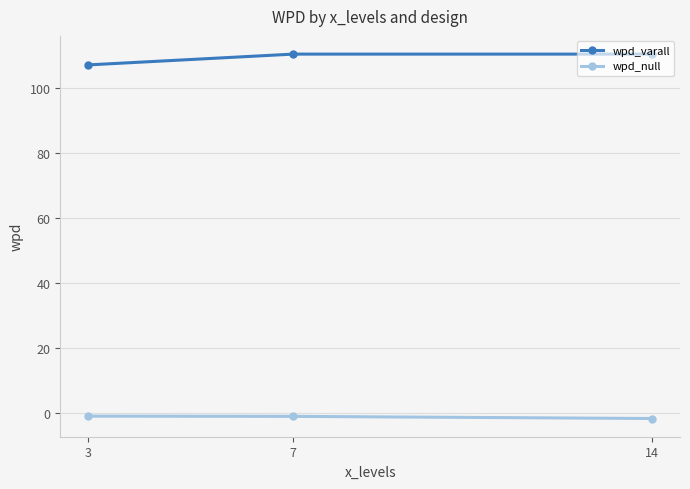

What is the value of the wpd_varall point at the 1st from the left?

107.2